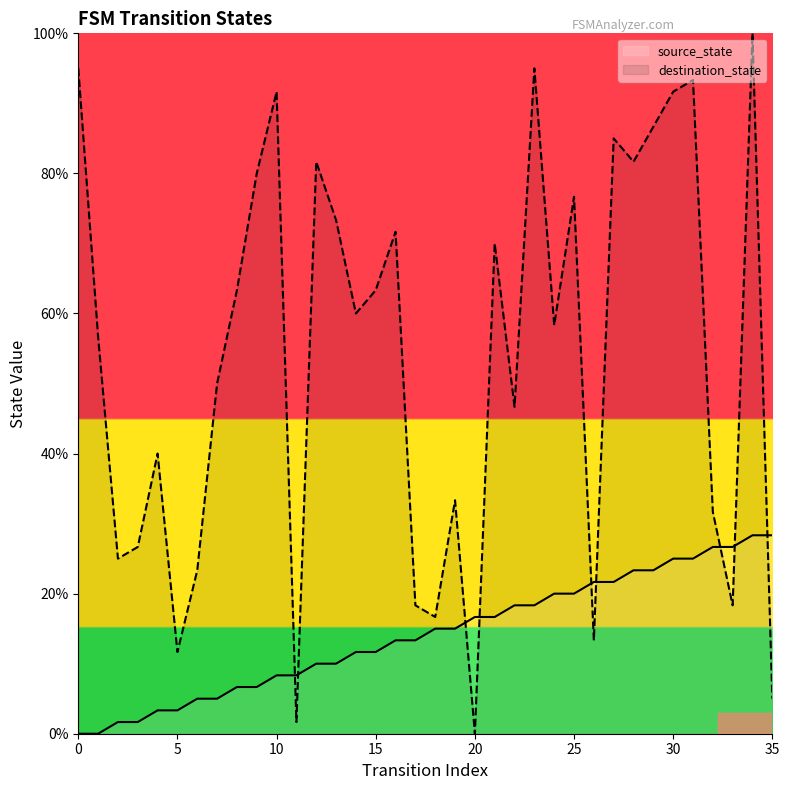

How many data points in destination_state are above 60?

17